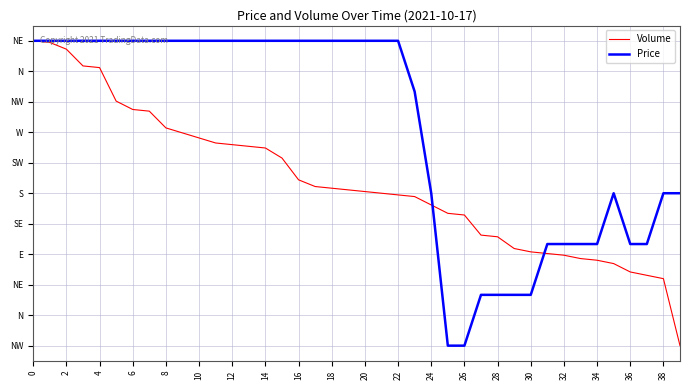

Which series has the widest spread of values?

Volume